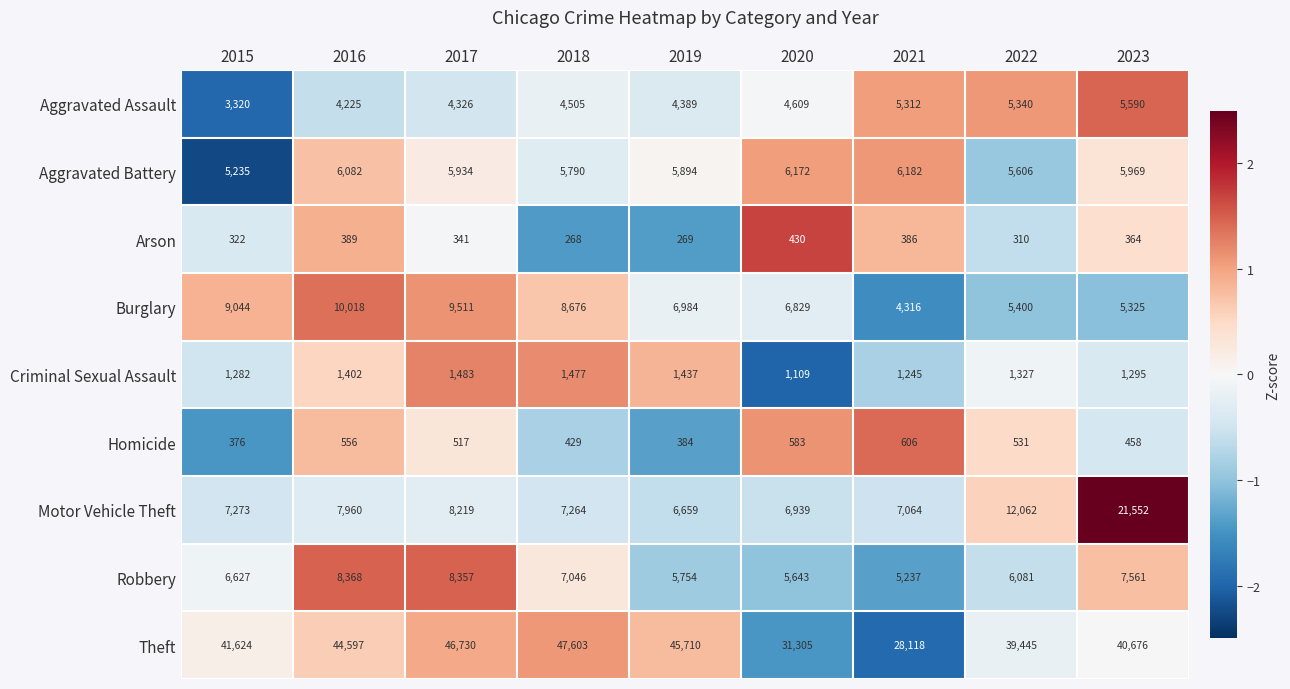

At 2019, list the series in order from smallest to largest.

Arson, Homicide, Criminal Sexual Assault, Aggravated Assault, Robbery, Aggravated Battery, Motor Vehicle Theft, Burglary, Theft